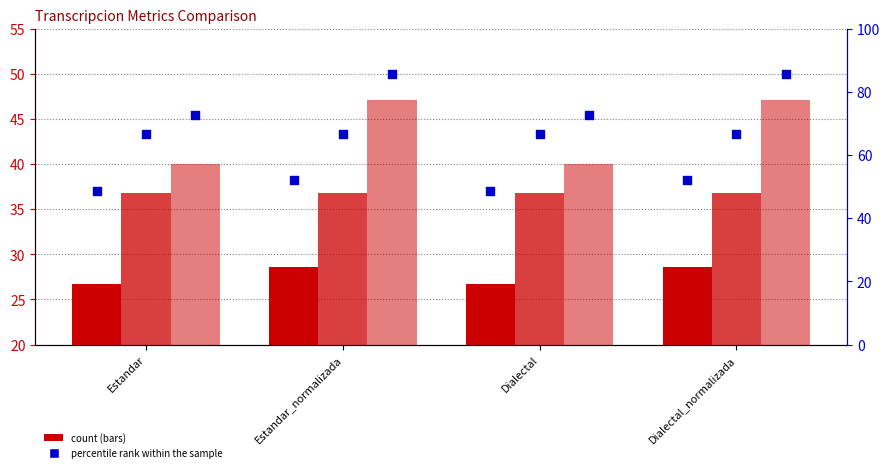

At how many categories does at least one series exceed 73?

2